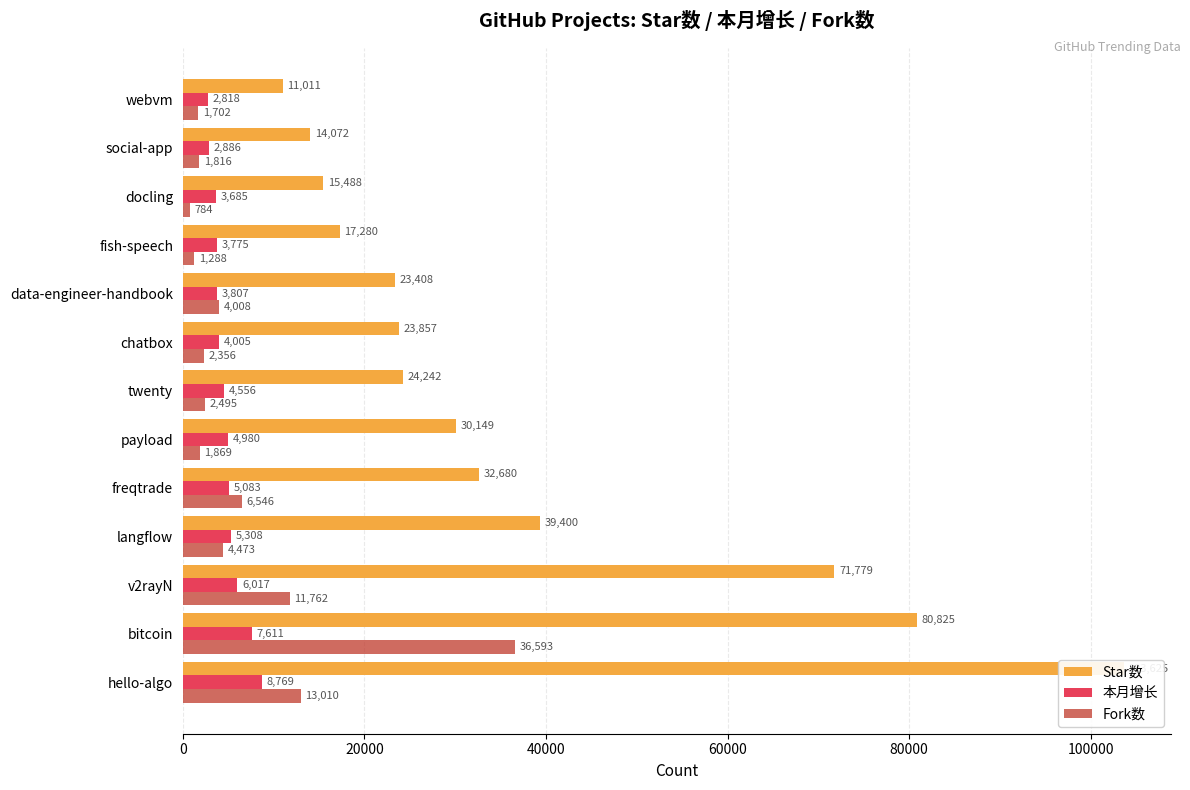

Between hello-algo and chatbox, which series saw the biggest shift?

Star数